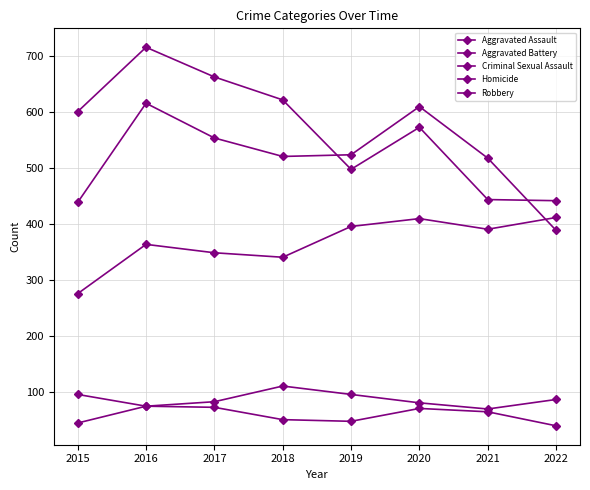

Is it true that Aggravated Battery equals 609 at 2020?

True